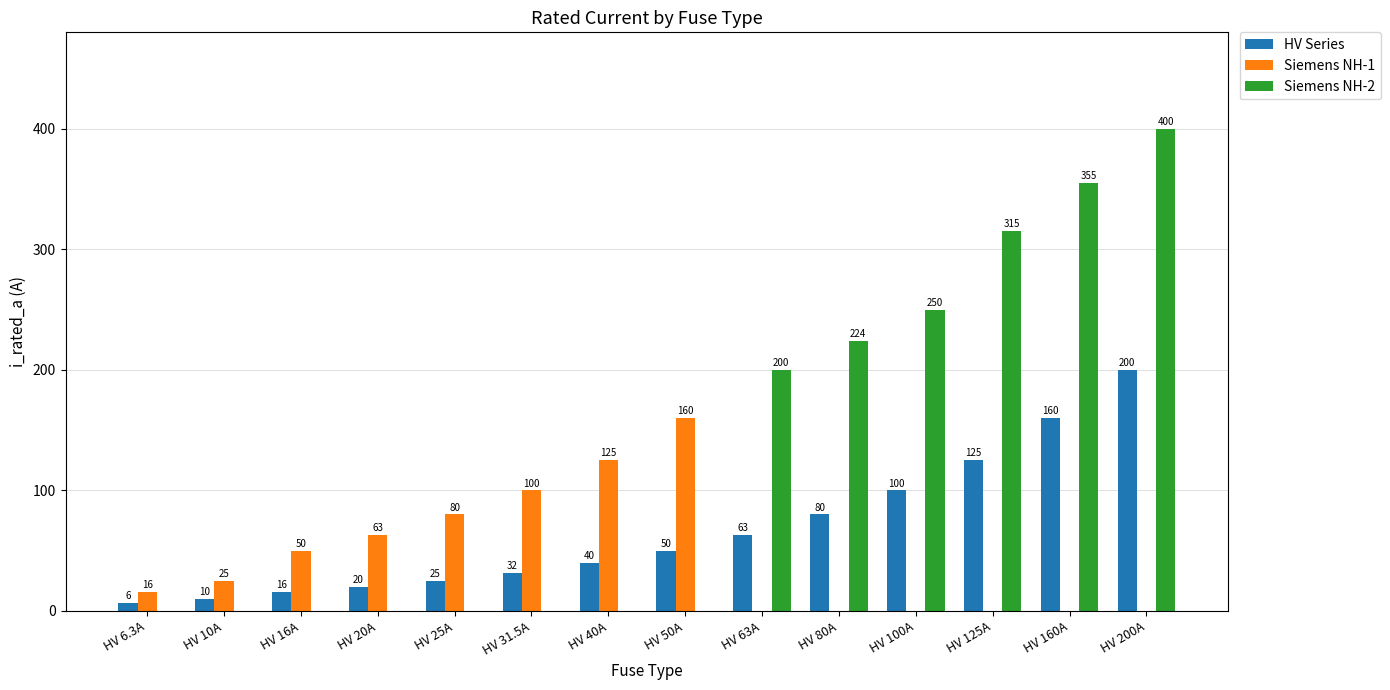

How many positive values does the Siemens NH-1 series have?

8